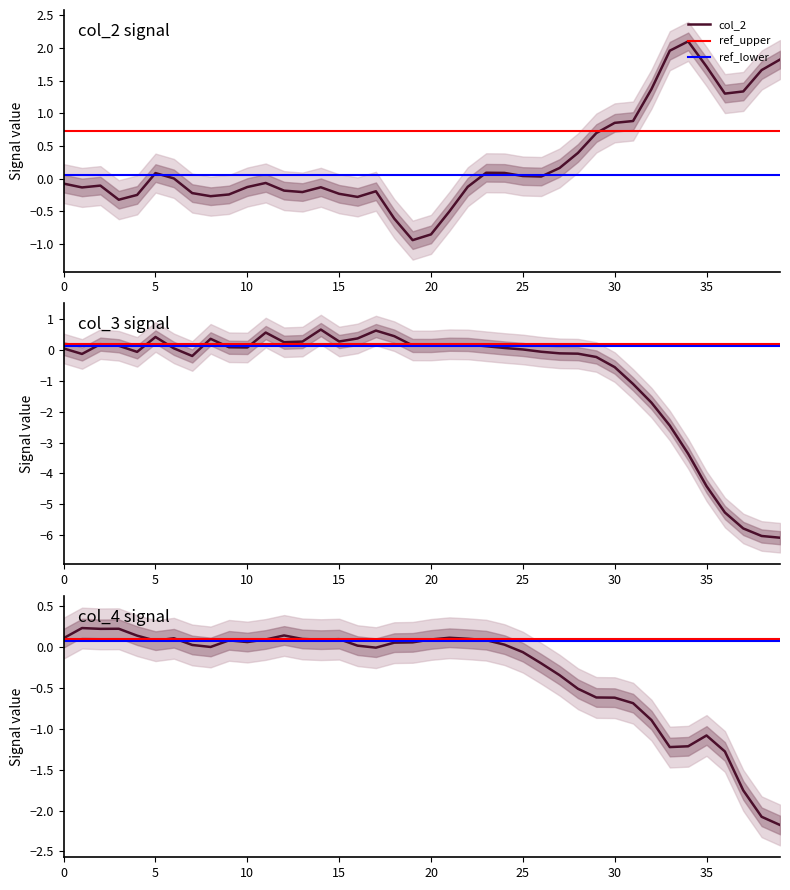

The value of col_4 at 13 is 0.1. True or false?

True